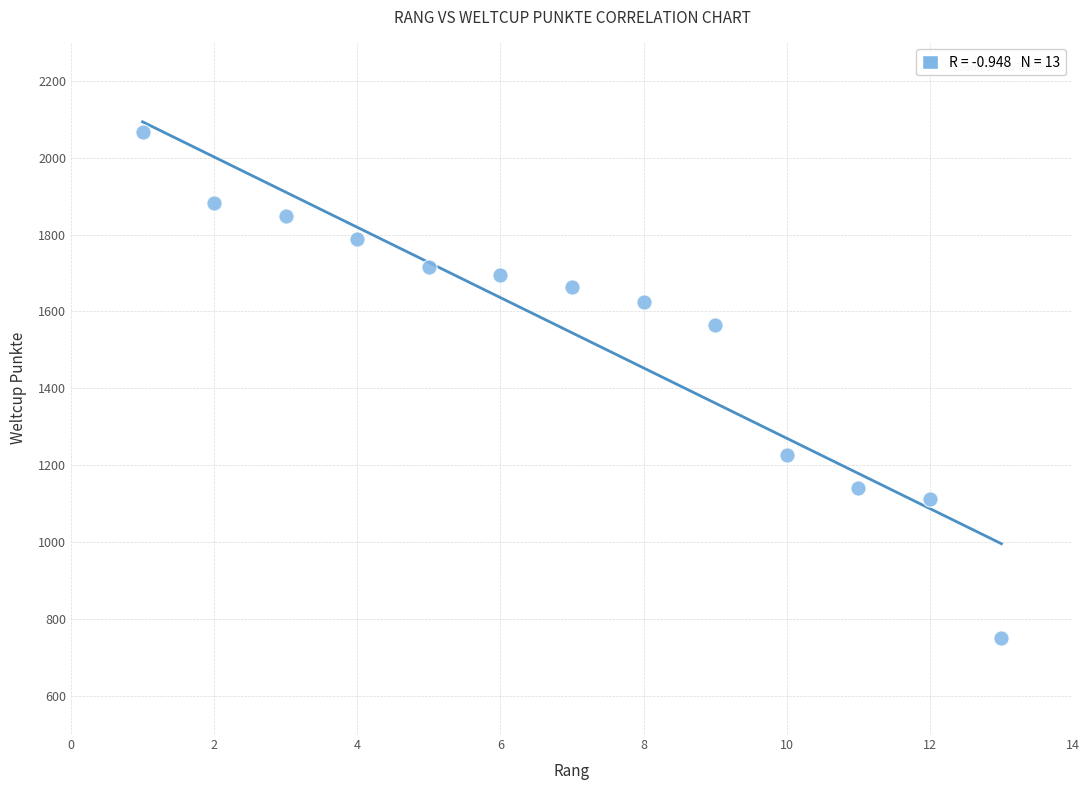

What Y value in the scatter plot is closest to 1408?

1564